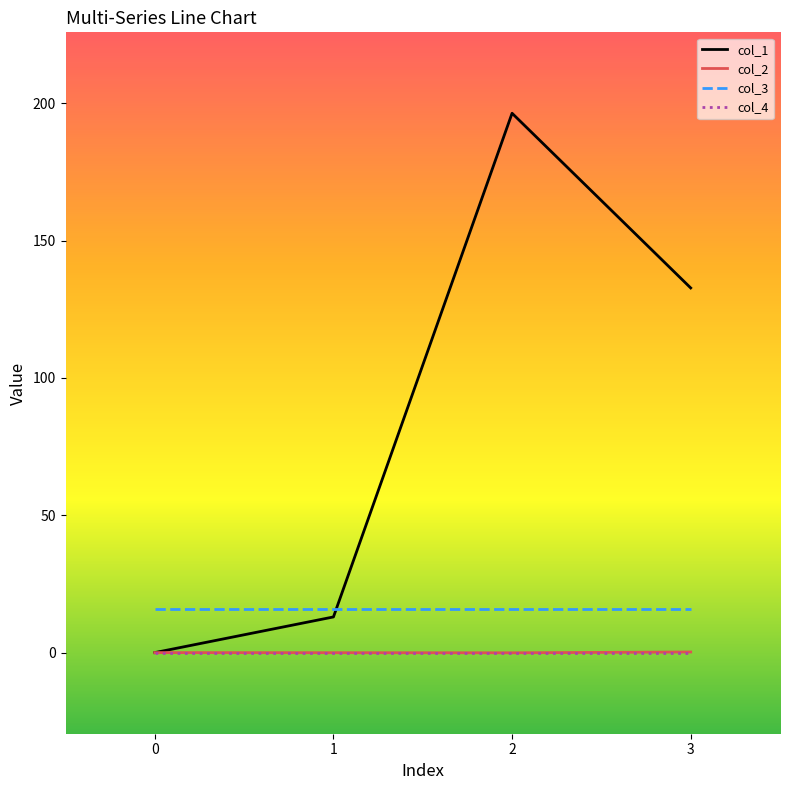

True or false: col_2 and col_3 cross at least once.

False